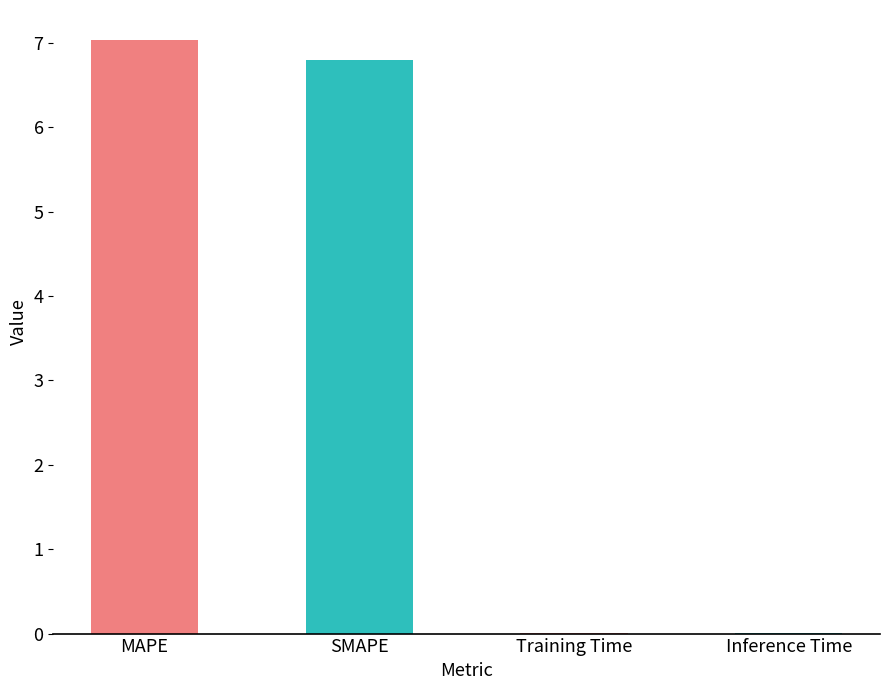

Is it true that the value at Inference Time is 0.0?

True